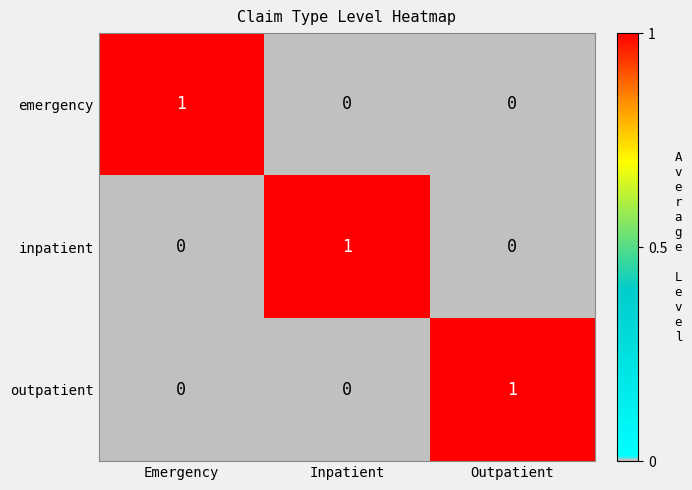

The value of emergency at Emergency is 1. True or false?

True